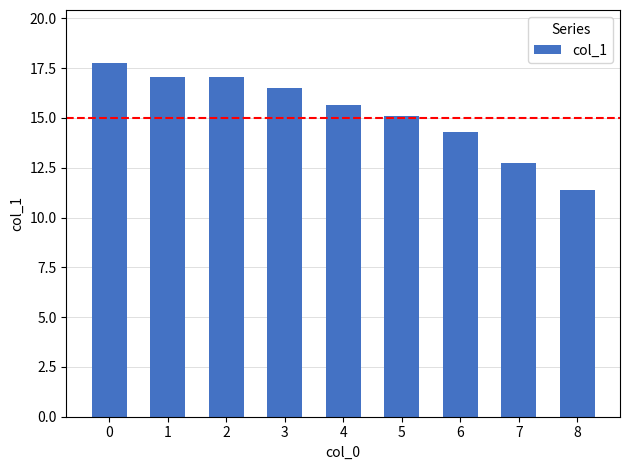

Between 3 and 1, which is larger?

1